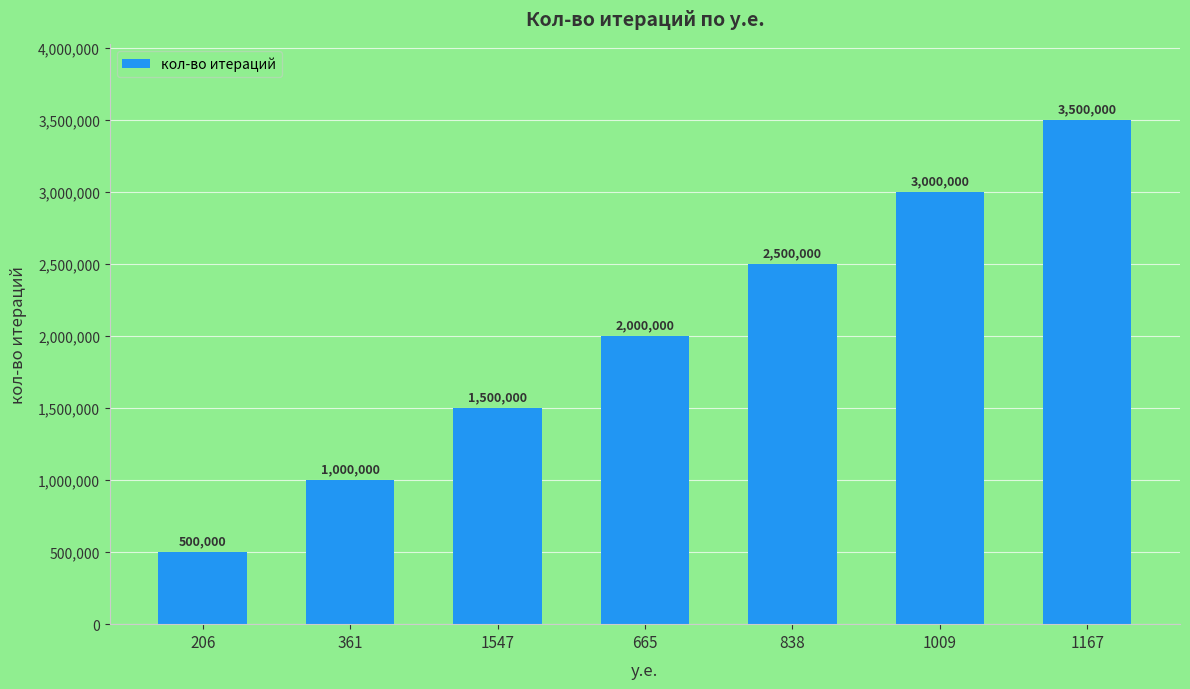

At which category does the chart reach its minimum across all series?

206